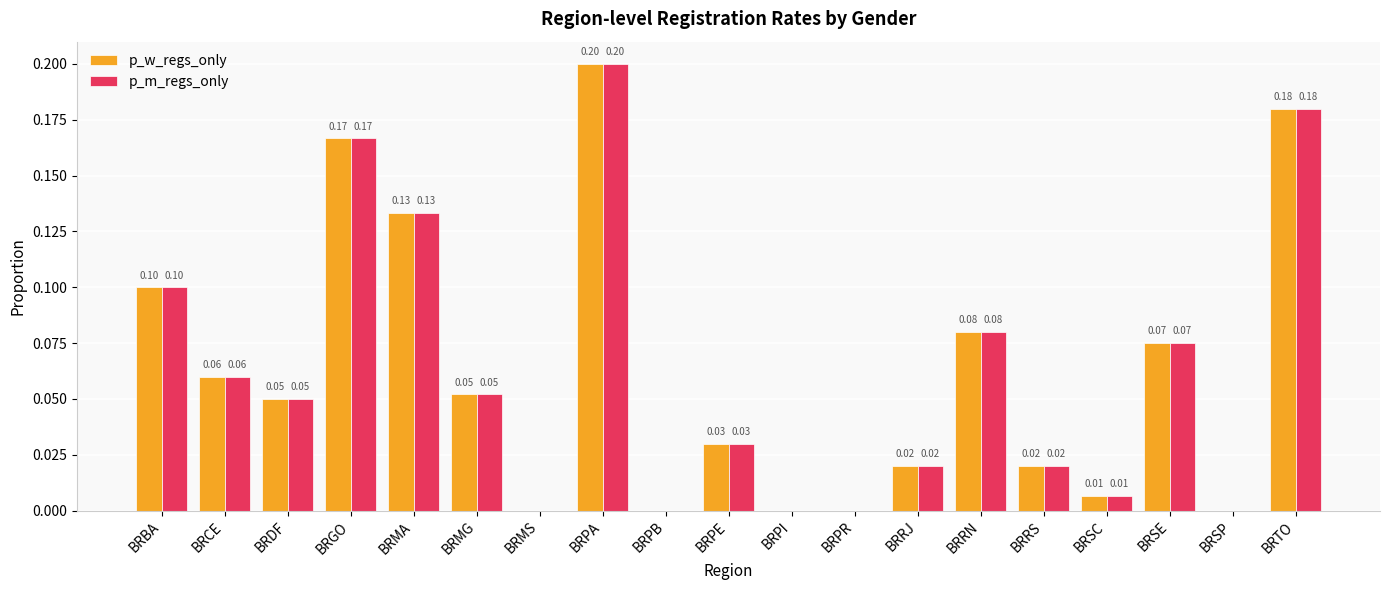

True or false: p_w_regs_only has a value of 0.1 at BRCE.

True